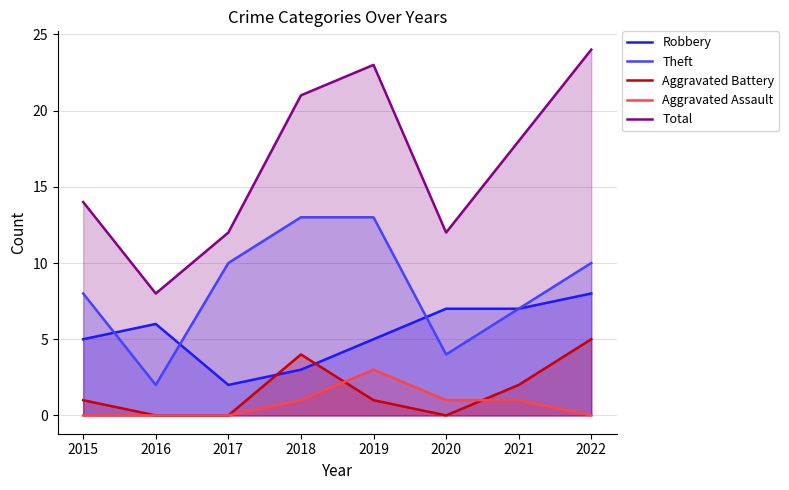

How many data points in Aggravated Battery are above 1?

3